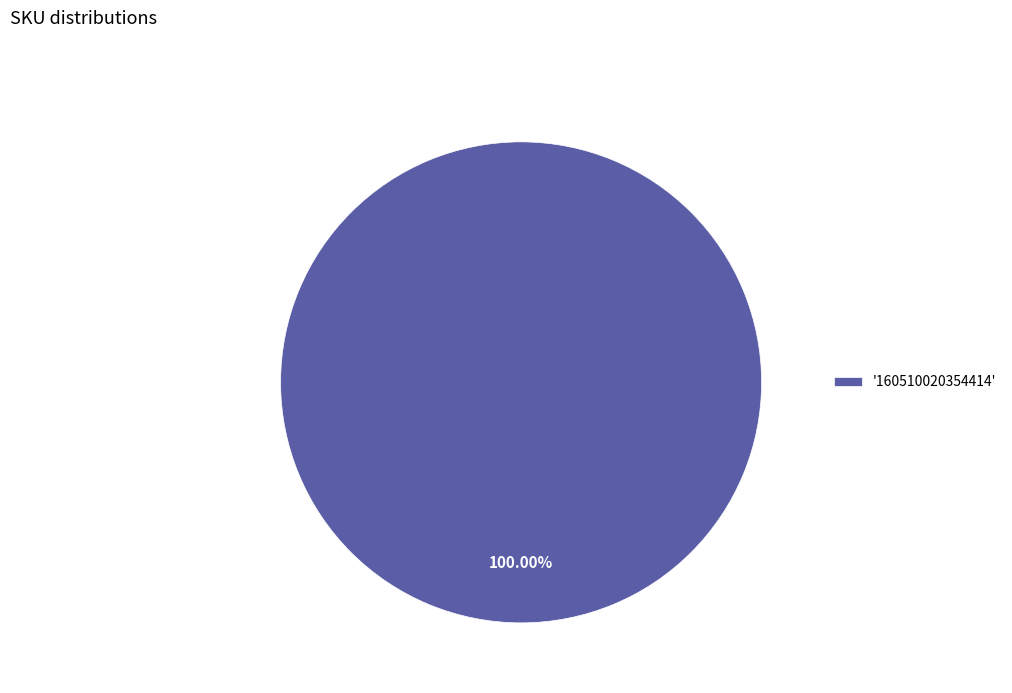

Is there a majority slice in this chart?

Yes